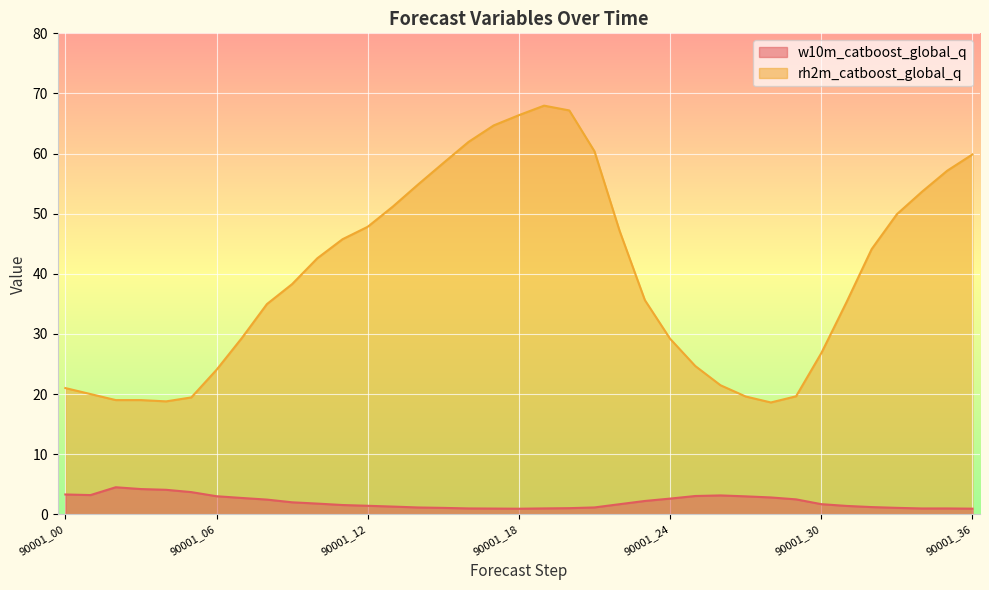

True or false: w10m_catboost_global_q and rh2m_catboost_global_q intersect in this chart.

False